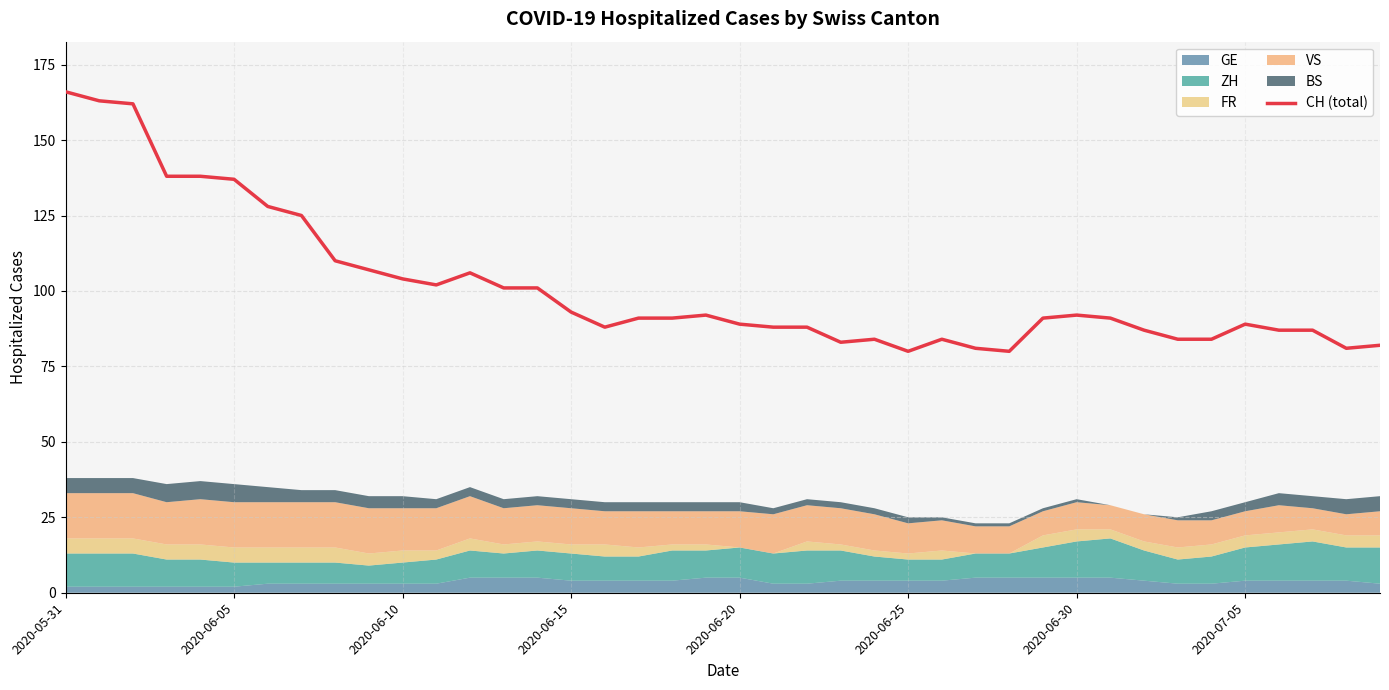

True or false: the data shows 189 at 8.

False